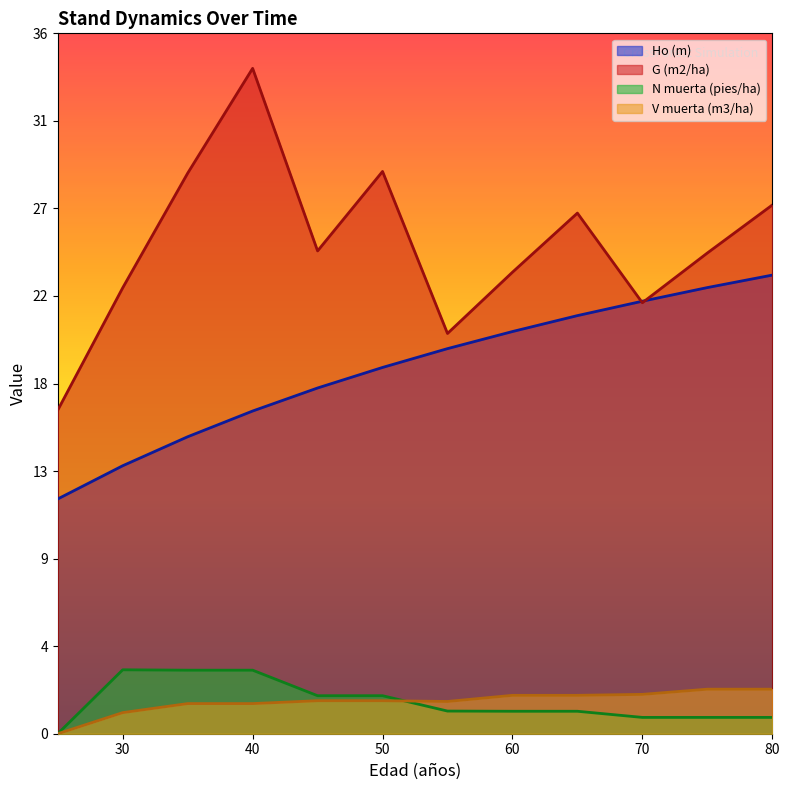

At how many categories does at least one series exceed 14?

12